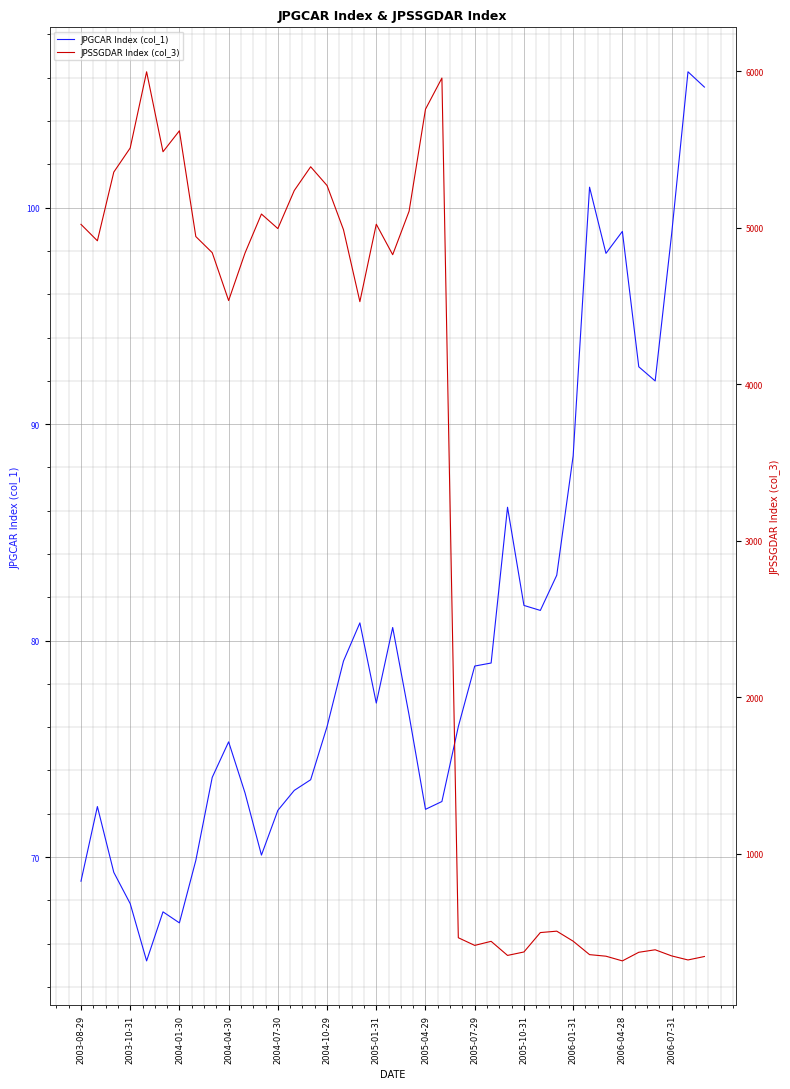

What is the highest value of the JPGCAR Index (col_1) series?

106.3